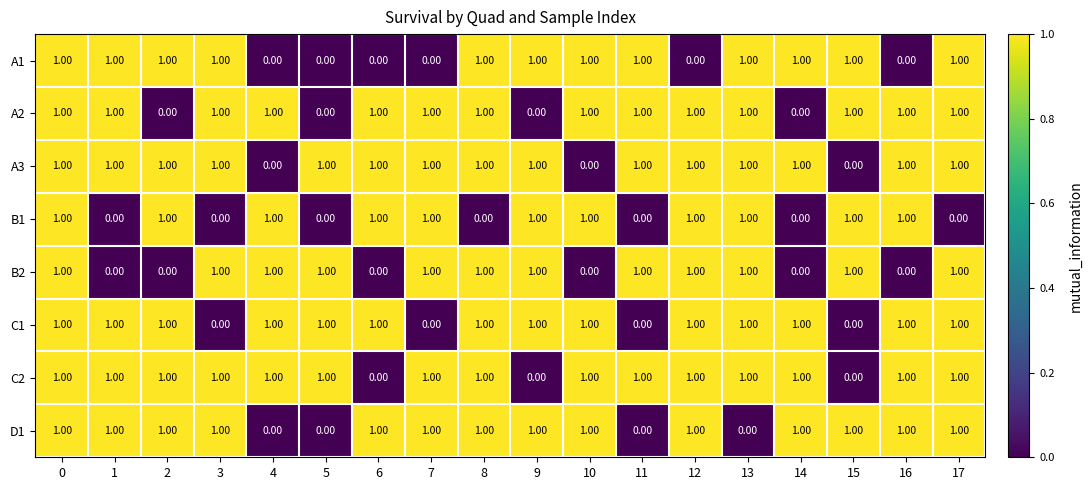

What is the total value across all series at 12?

7